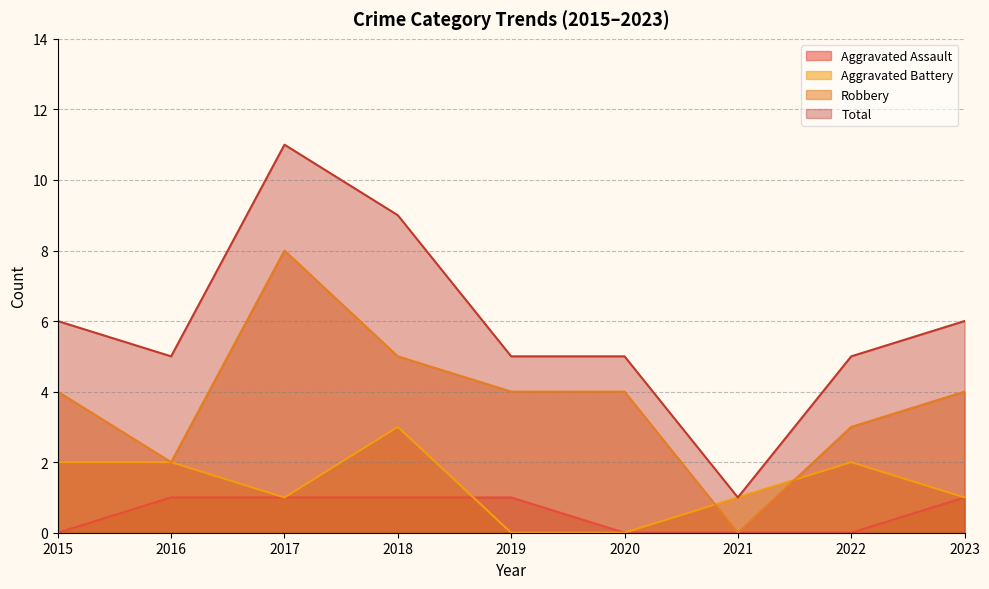

How many values in Robbery are above zero?

8